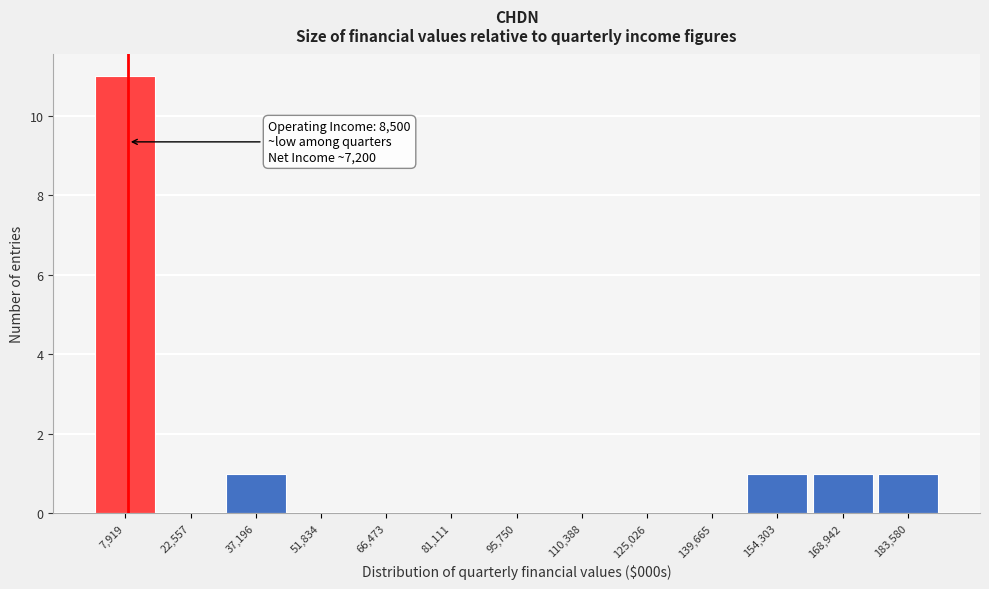

Over which range of the x-axis is the bar tallest?

0 to 16000